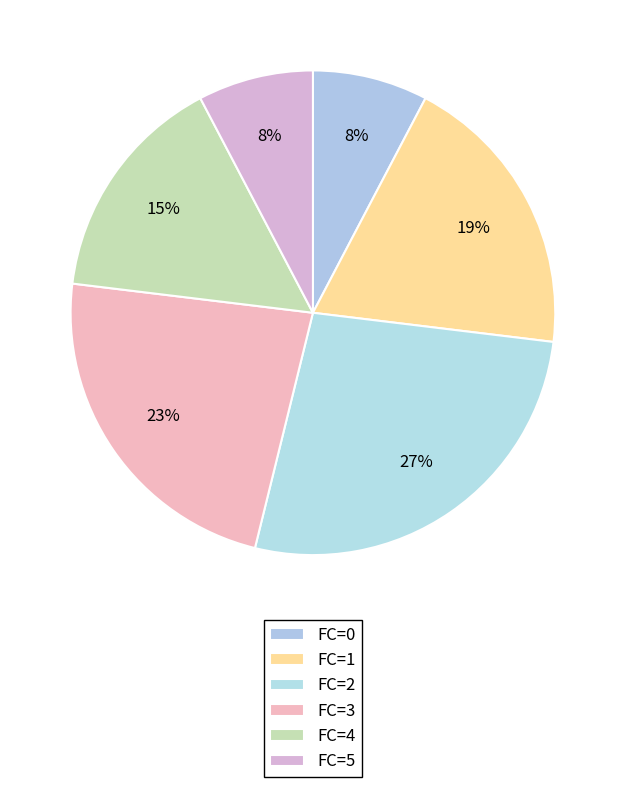

Count the number of slices in the pie.

6